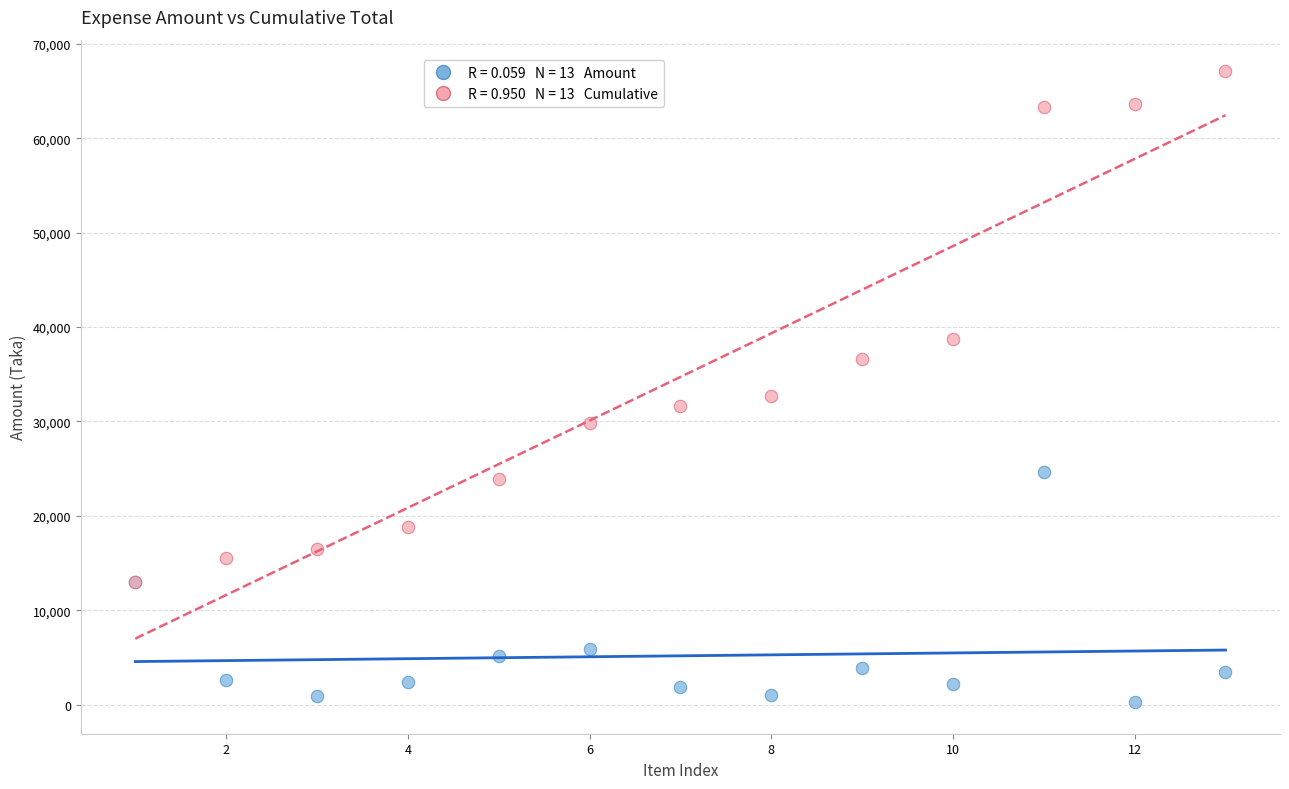

Across all series, what Y value is closest to 33687?

32694